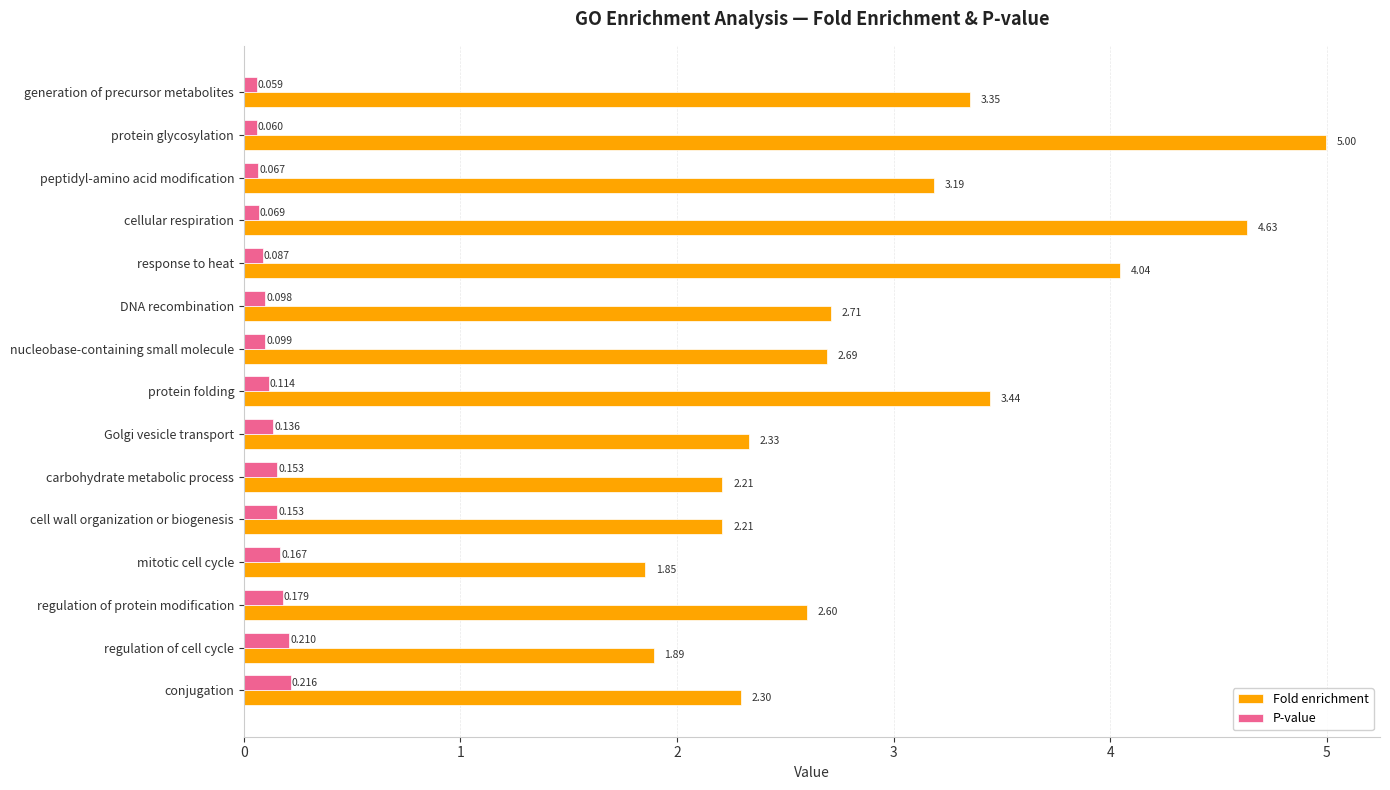

Where is Fold enrichment nearest to the value 3?

peptidyl-amino acid modification